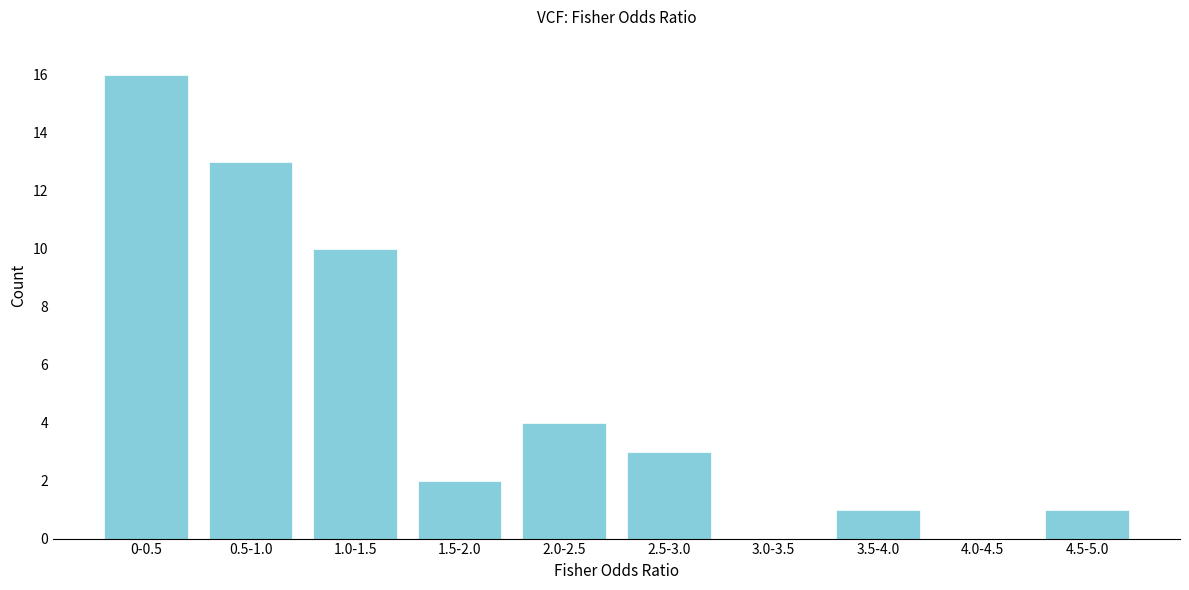

Reading right to left, transcribe all the data shown in this chart.

4.5-5.0=1	4.0-4.5=0	3.5-4.0=1	3.0-3.5=0	2.5-3.0=3	2.0-2.5=4	1.5-2.0=2	1.0-1.5=10	0.5-1.0=13	0-0.5=16